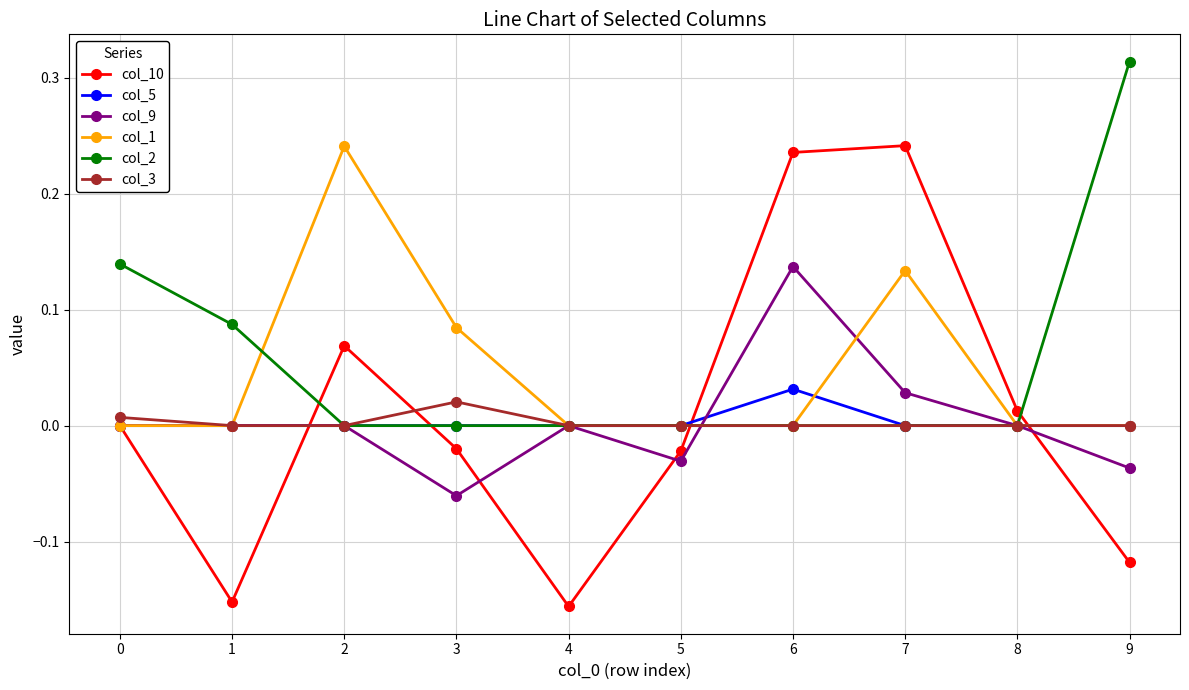

Is this an area chart (filled region under the line)?

No